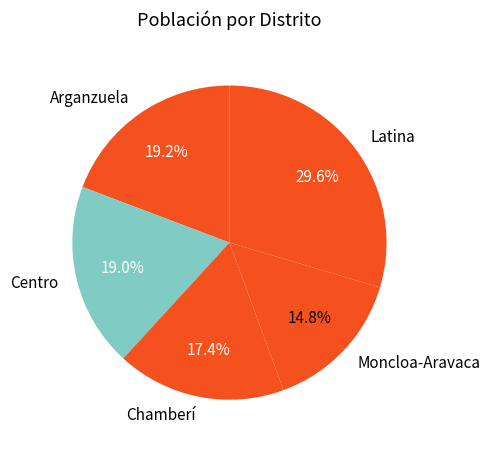

How much of the chart is everything except Moncloa-Aravaca?

85.2%